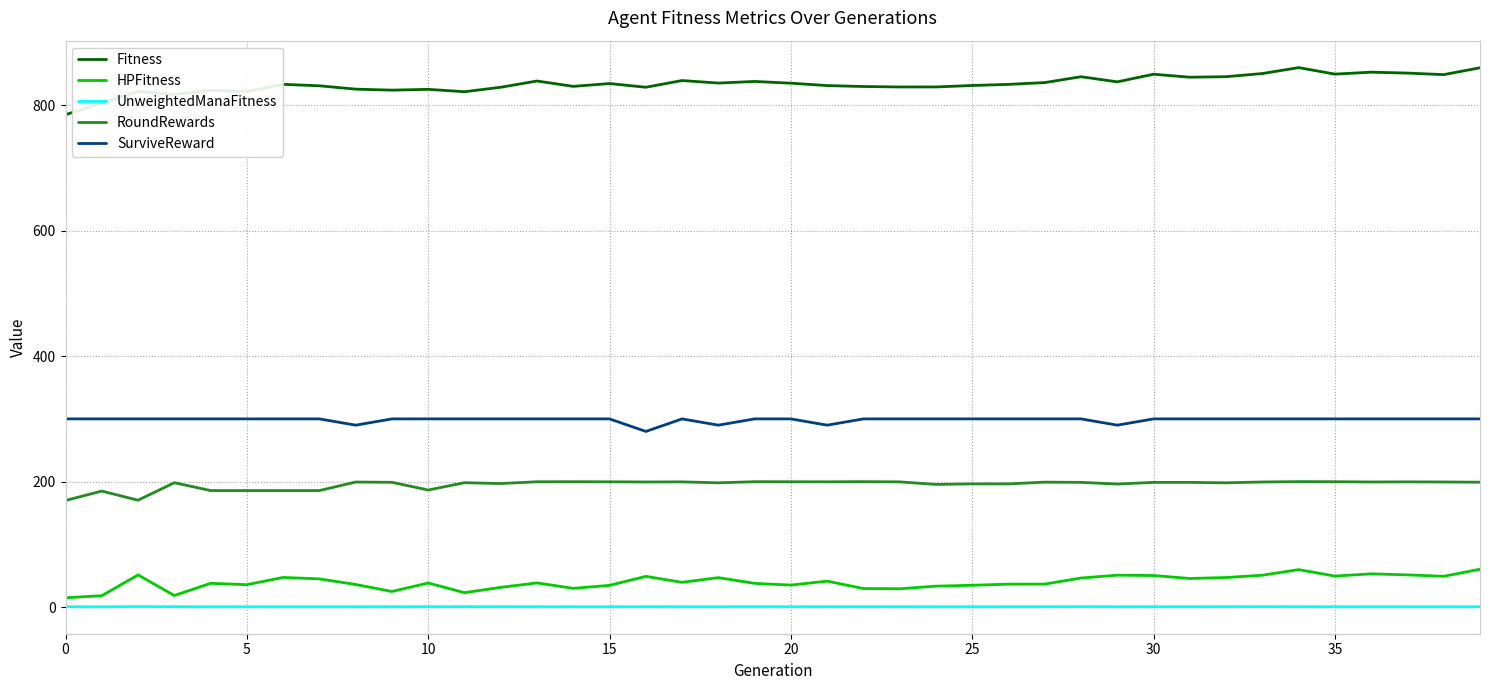

True or false: SurviveReward and UnweightedManaFitness cross at least once.

False